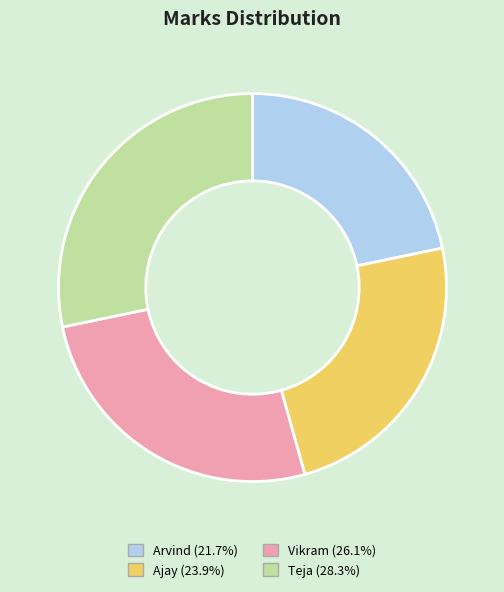

True or false: Arvind accounts for 22% of the total.

True